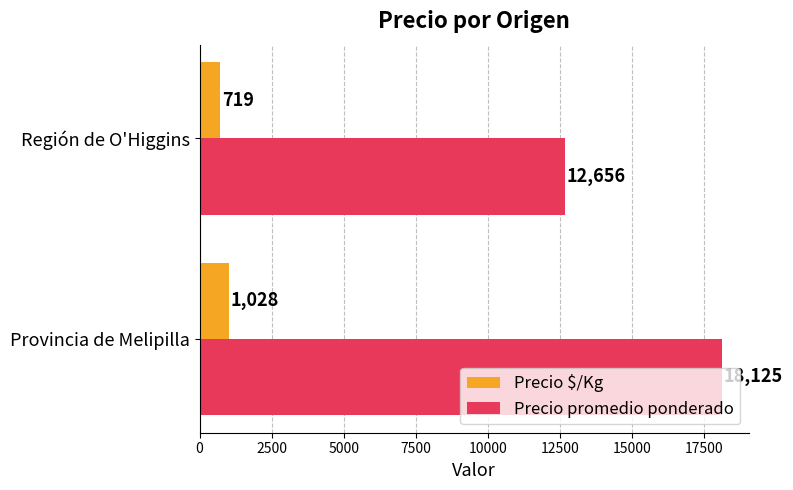

At which label does Precio promedio ponderado reach its minimum?

Región de O'Higgins